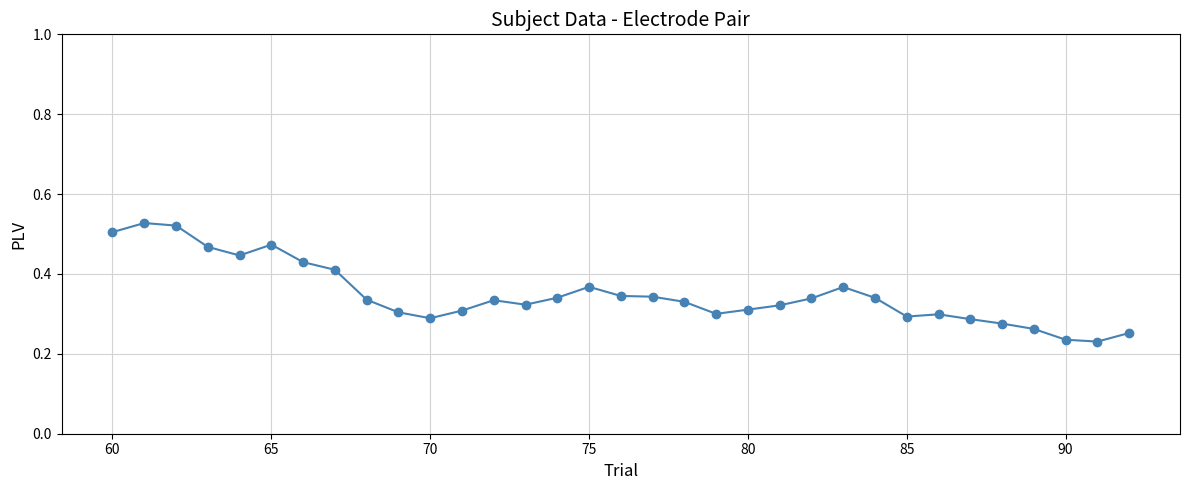

True or false: the data has more than 2 interior local peaks.

True